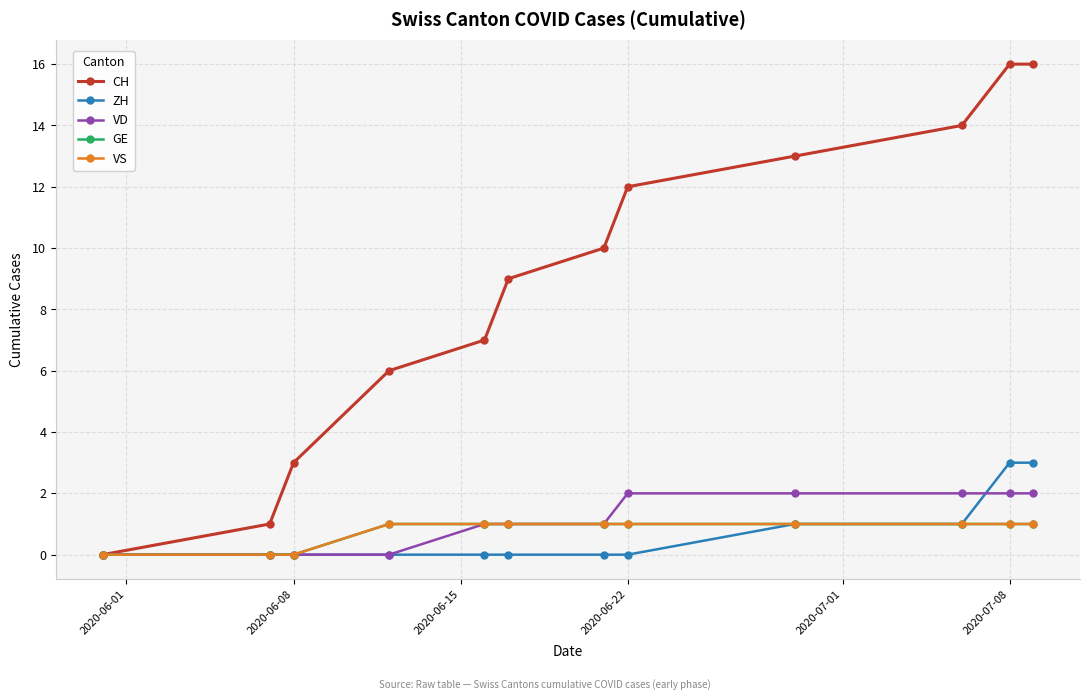

Reading left to right, extract all data points from this chart.

CH: 0	1	3	6	7	9	10	12	13	14	16	16
ZH: 0	0	0	0	0	0	0	0	1	1	3	3
VD: 0	0	0	0	1	1	1	2	2	2	2	2
GE: 0	0	0	1	1	1	1	1	1	1	1	1
VS: 0	0	0	1	1	1	1	1	1	1	1	1